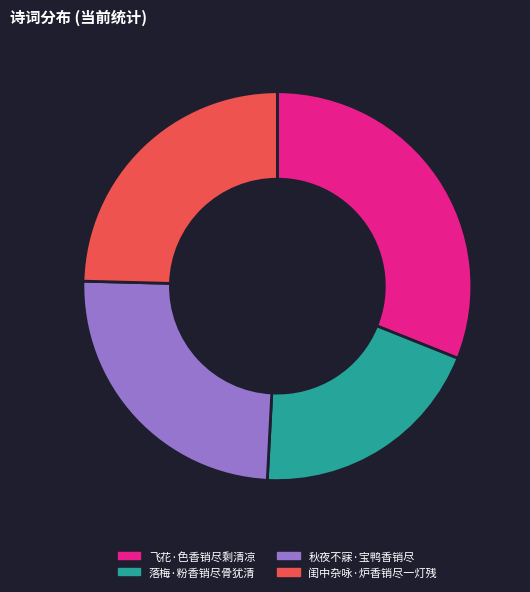

Do 落梅·粉香销尽骨犹清 and 闺中杂咏·炉香销尽一灯残 together represent more than half of the pie?

No